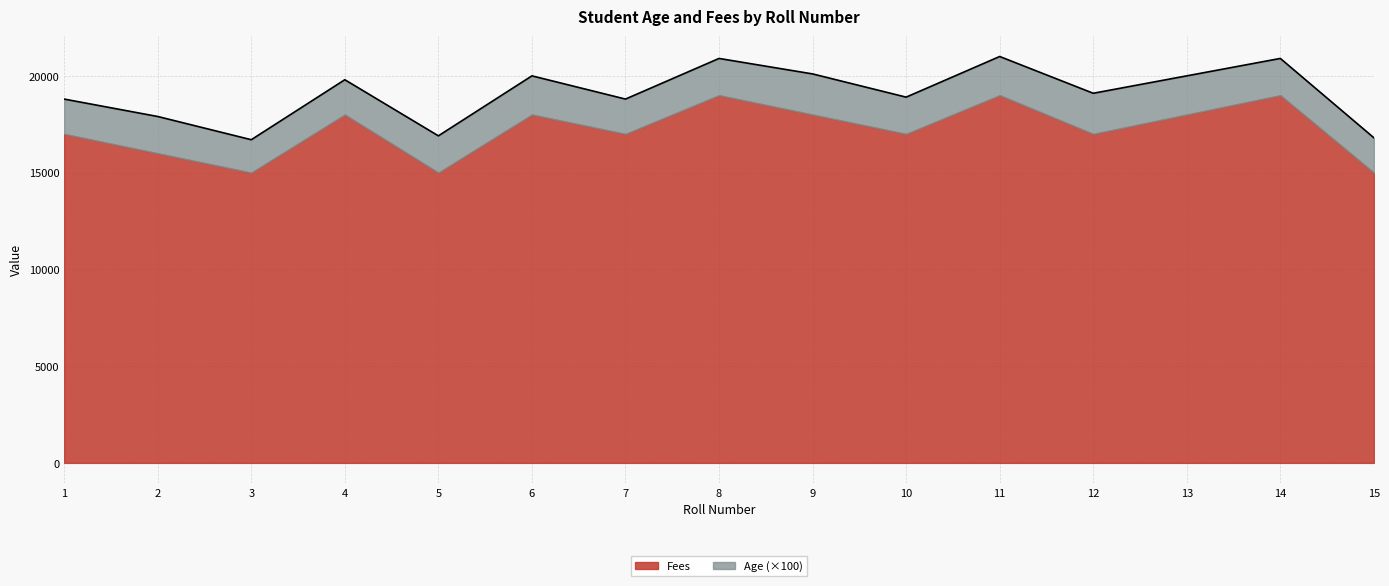

How many interior local valleys (lower than both neighbors) does the data have?

5